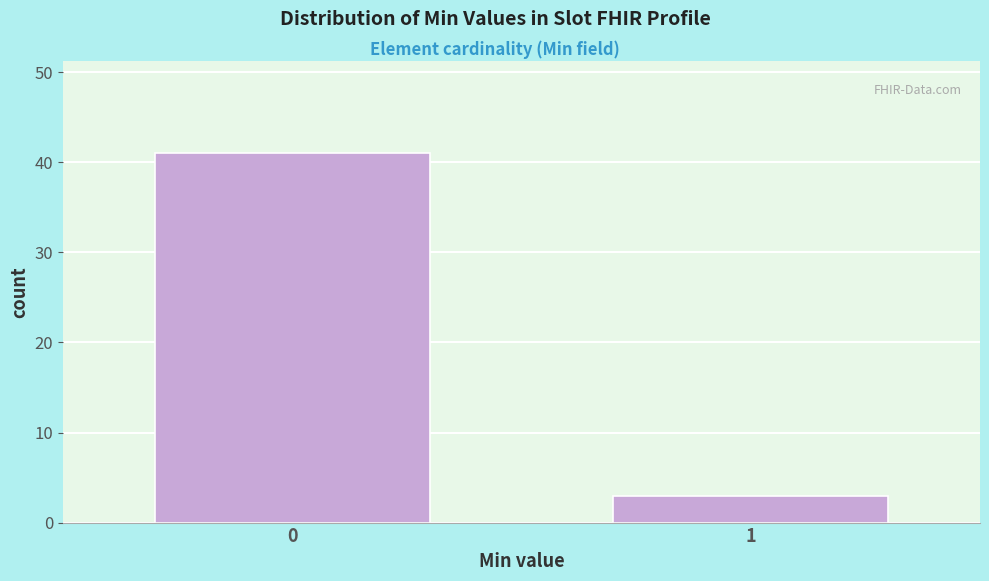

Reading left to right, transcribe all the data shown in this chart.

0=41	1=3